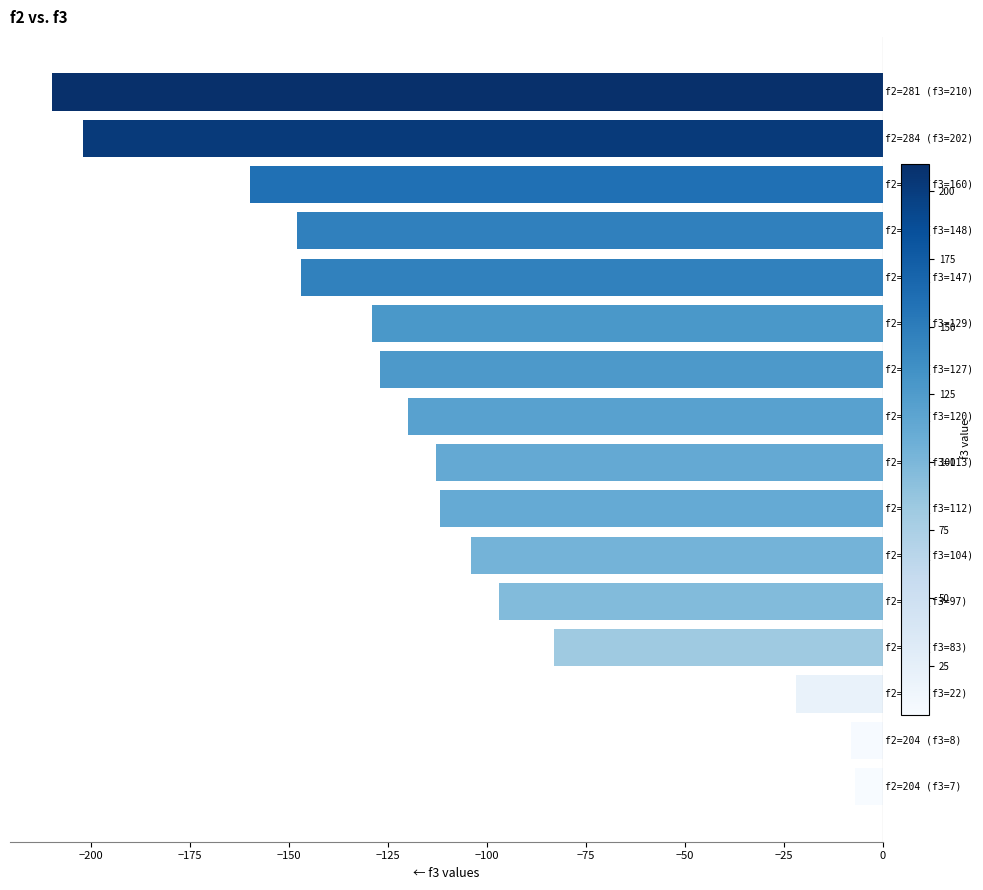

How many values exceed -113?

7